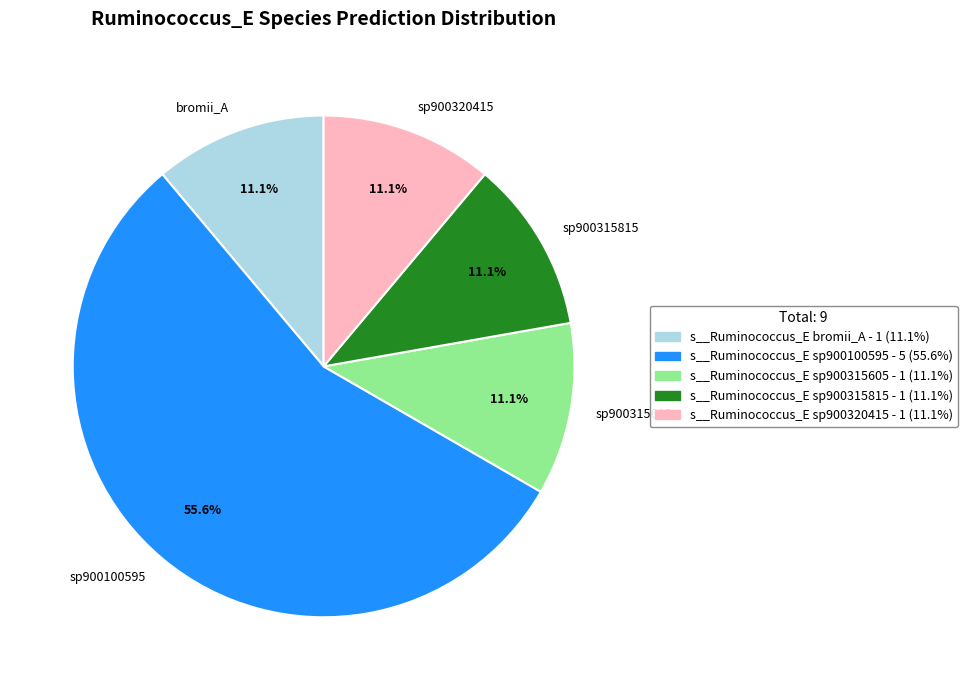

Which slice is the largest?

sp900100595